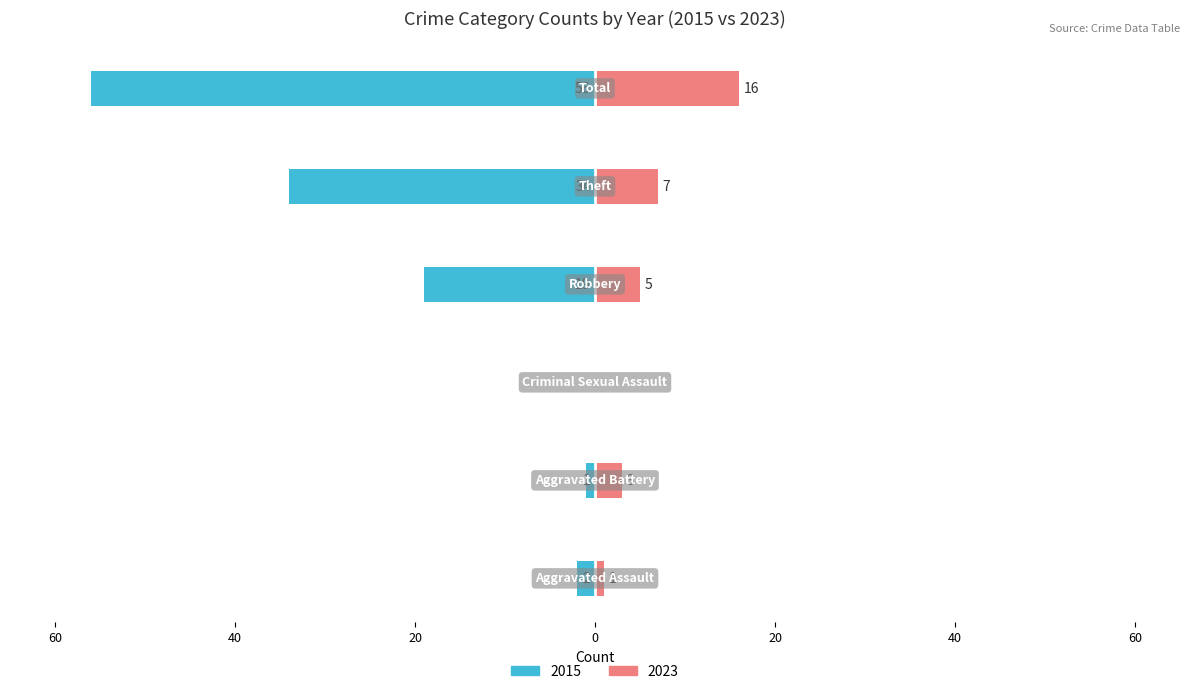

Is it true that 2022 equals 8 at Robbery?

False